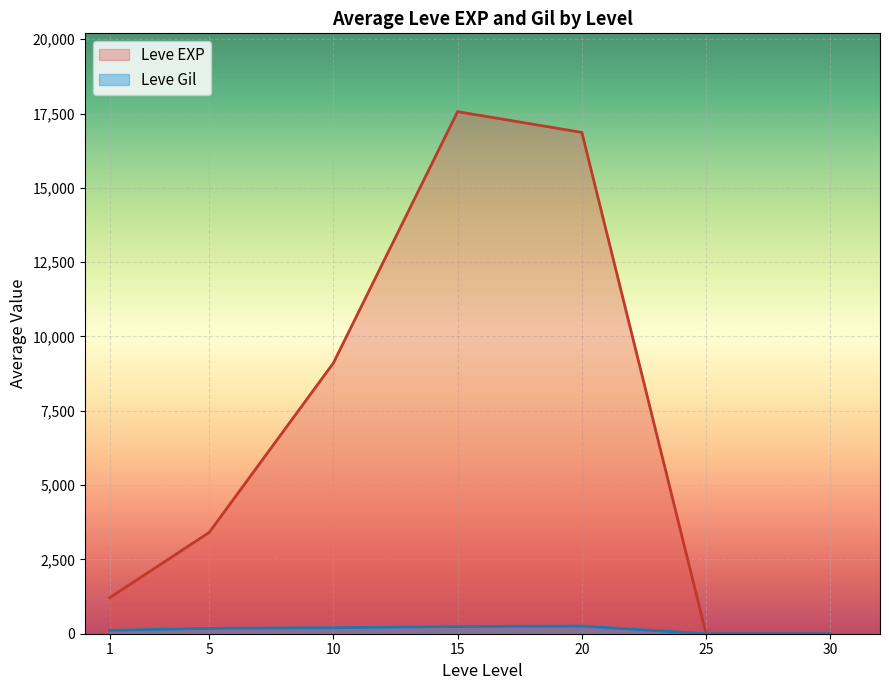

The value of Leve EXP at 20 is 16865.0. True or false?

True